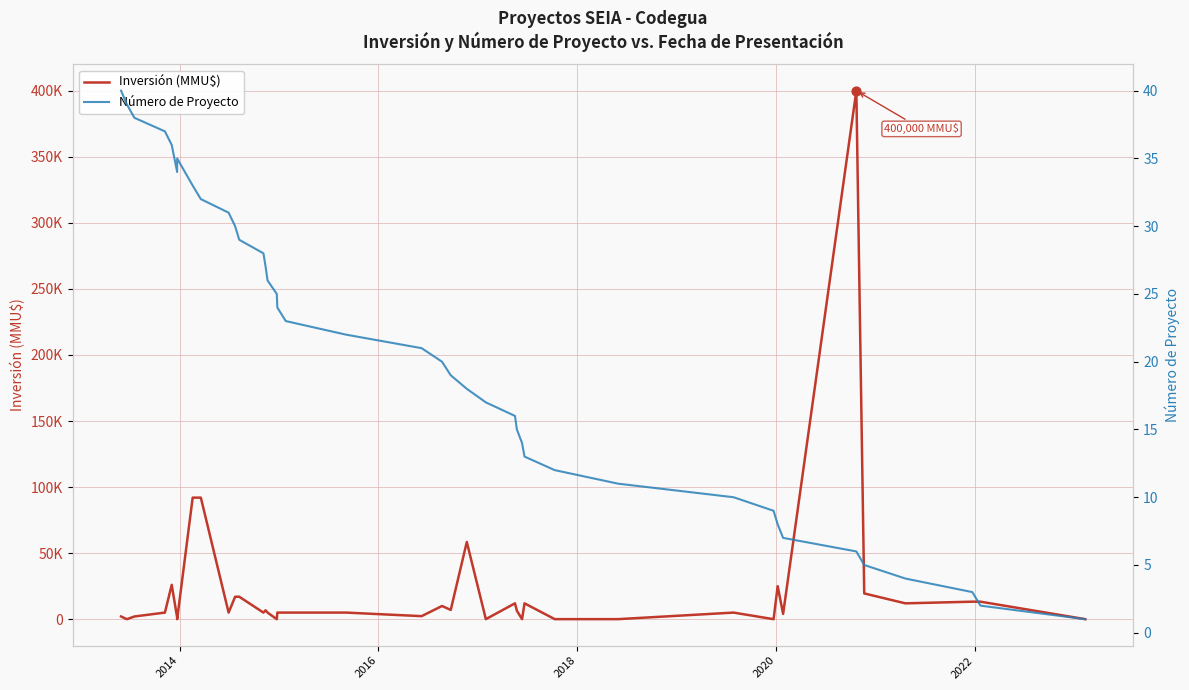

What are all the series names shown in the legend?

Inversión (MMU$), Número de Proyecto